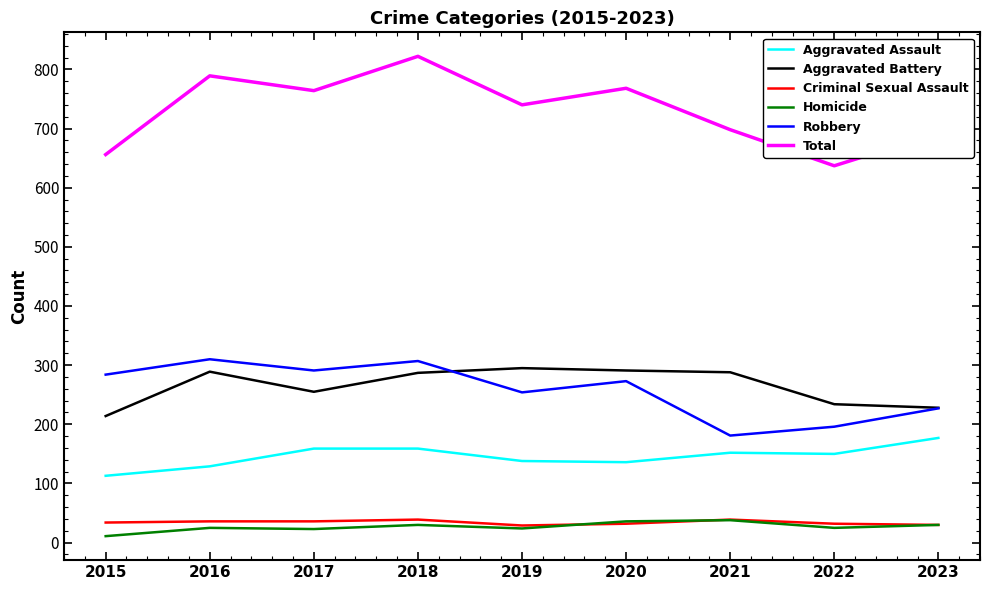

Is the value of Aggravated Battery at 2017 greater than the value of Criminal Sexual Assault at 2019?

Yes